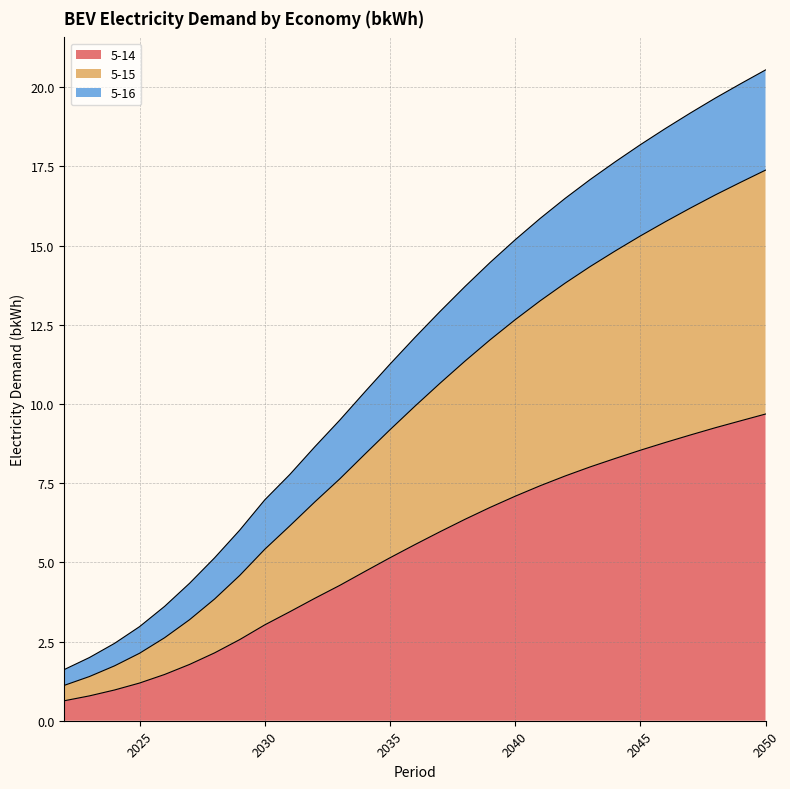

True or false: 5-16 has more than 1 points higher than both neighbors.

False